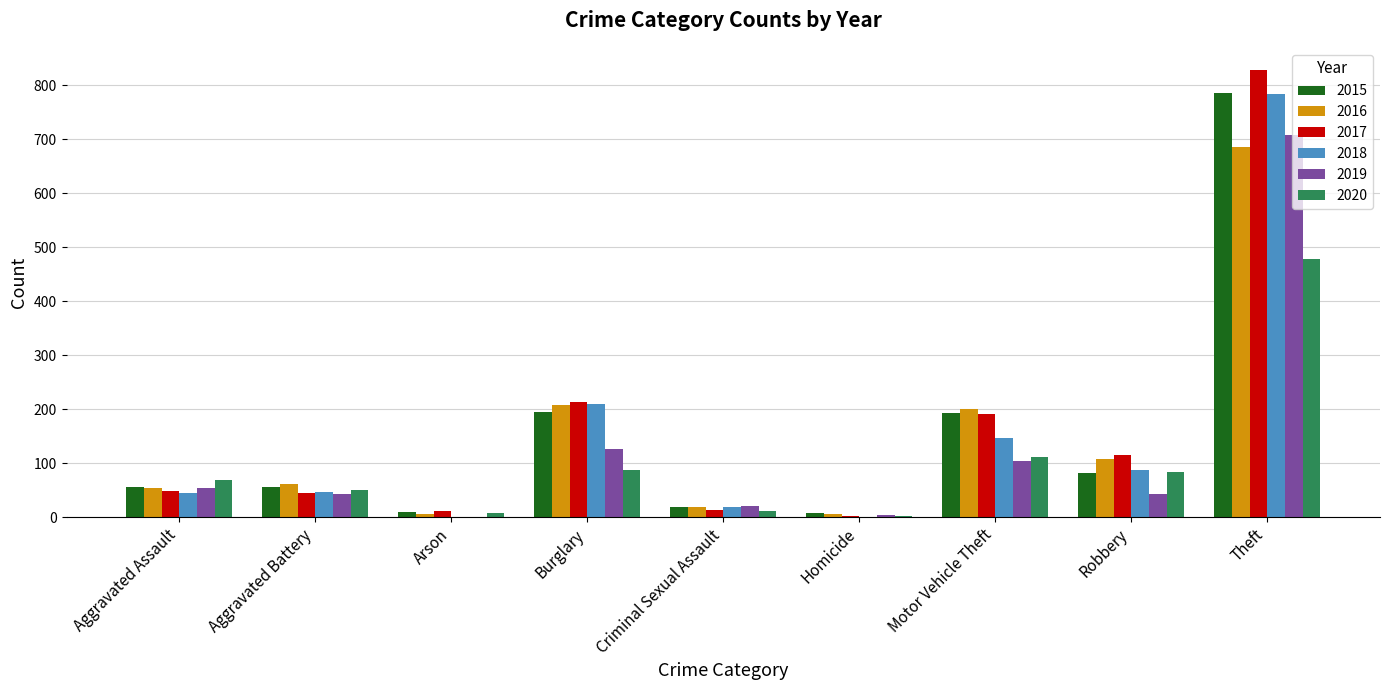

True or false: 2017 has a value of 65 at Burglary.

False